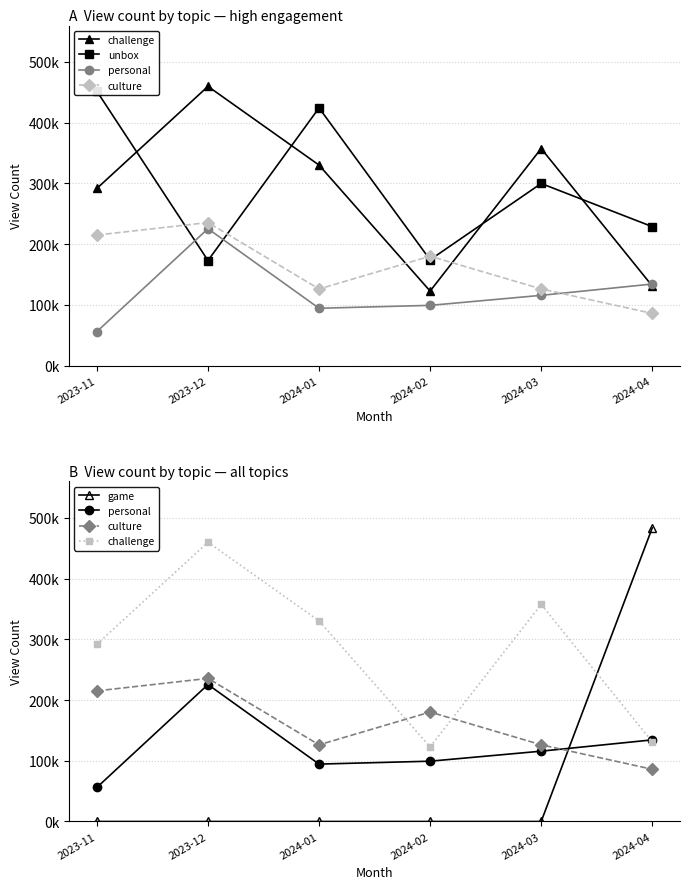

At which label does challenge first exceed 330237?

2023-12